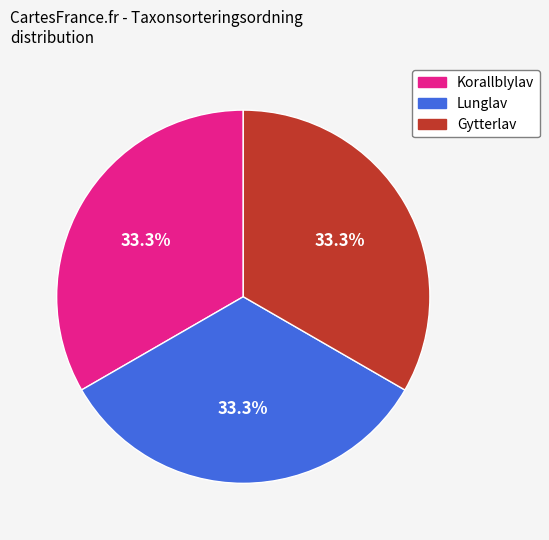

Is Gytterlav the majority of the pie?

No